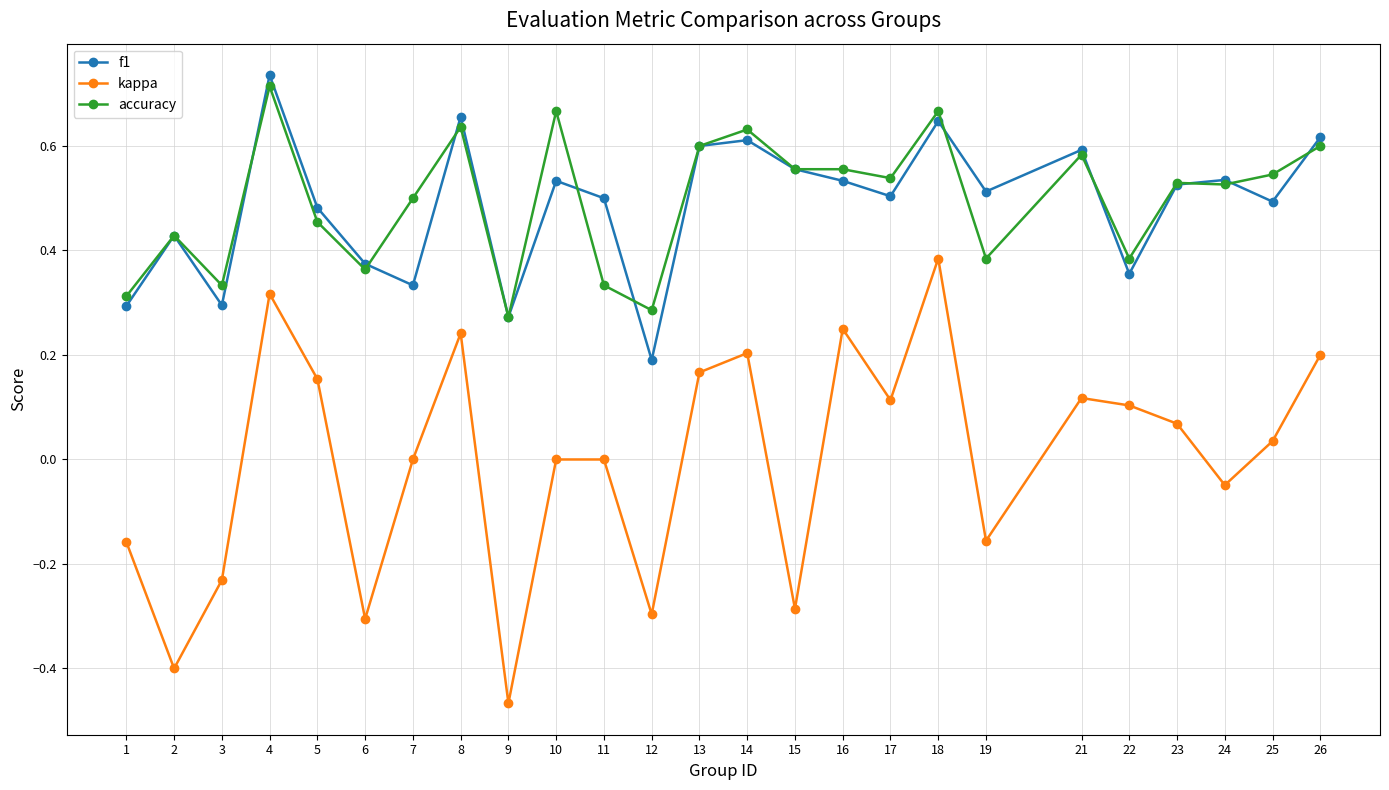

Does the chart display data point markers on the line(s)?

Yes